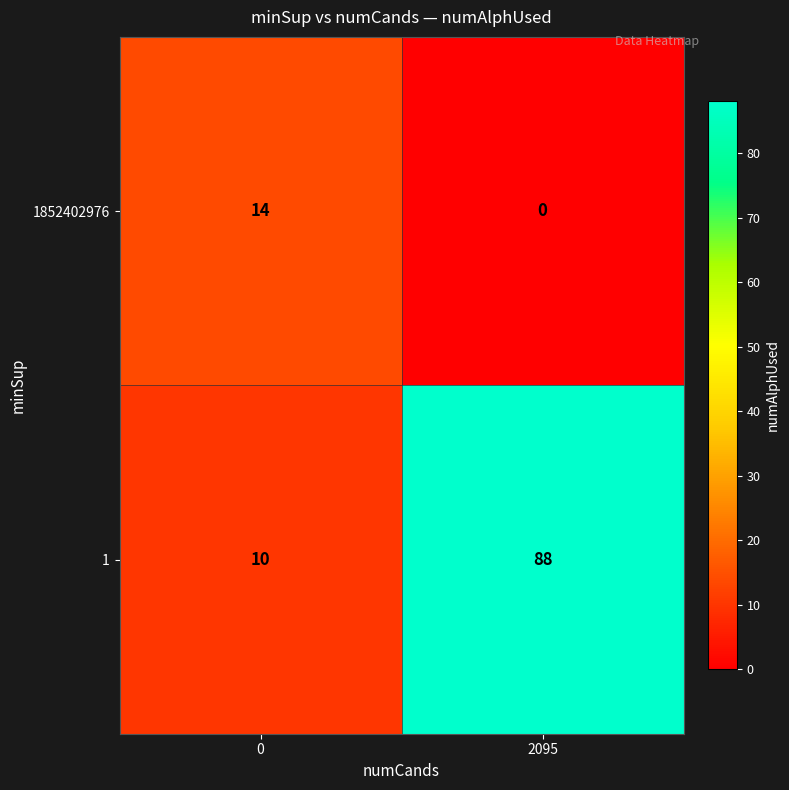

Is it true that 1 equals 131 at 2095?

False